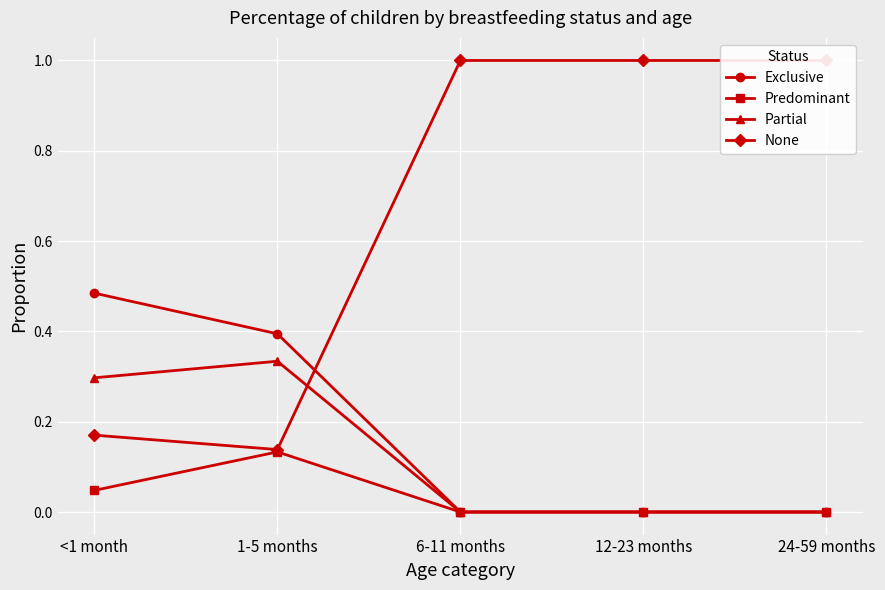

The None series shows 0.1 at 1-5 months. True or false?

True